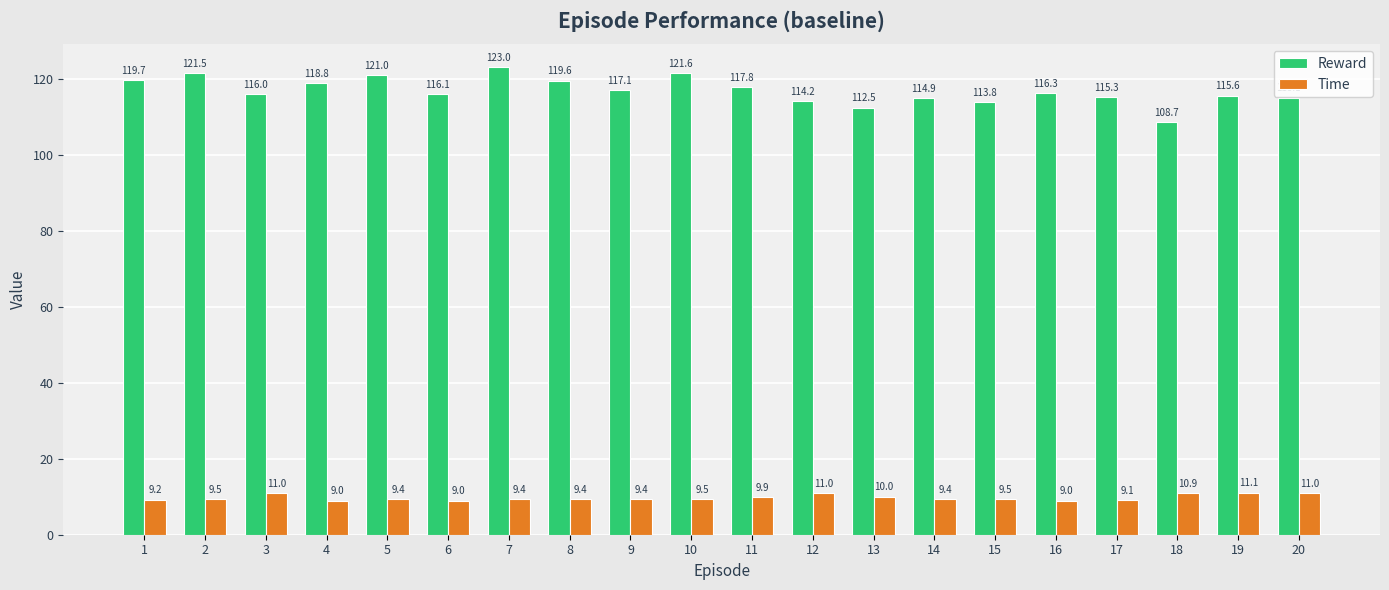

How many series are shown in this chart?

2